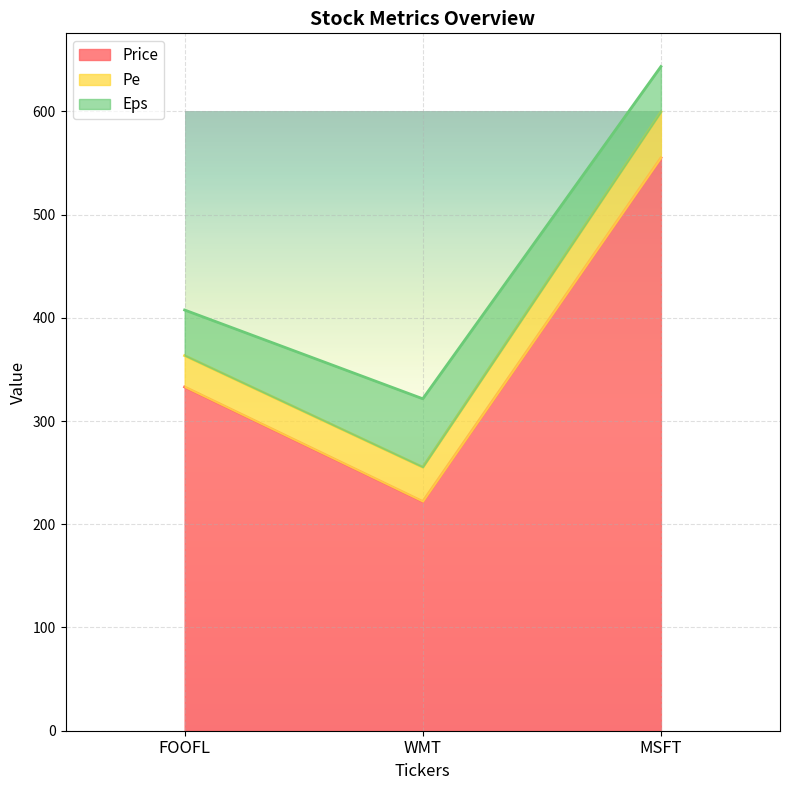

Does the chart display data point markers on the line(s)?

No